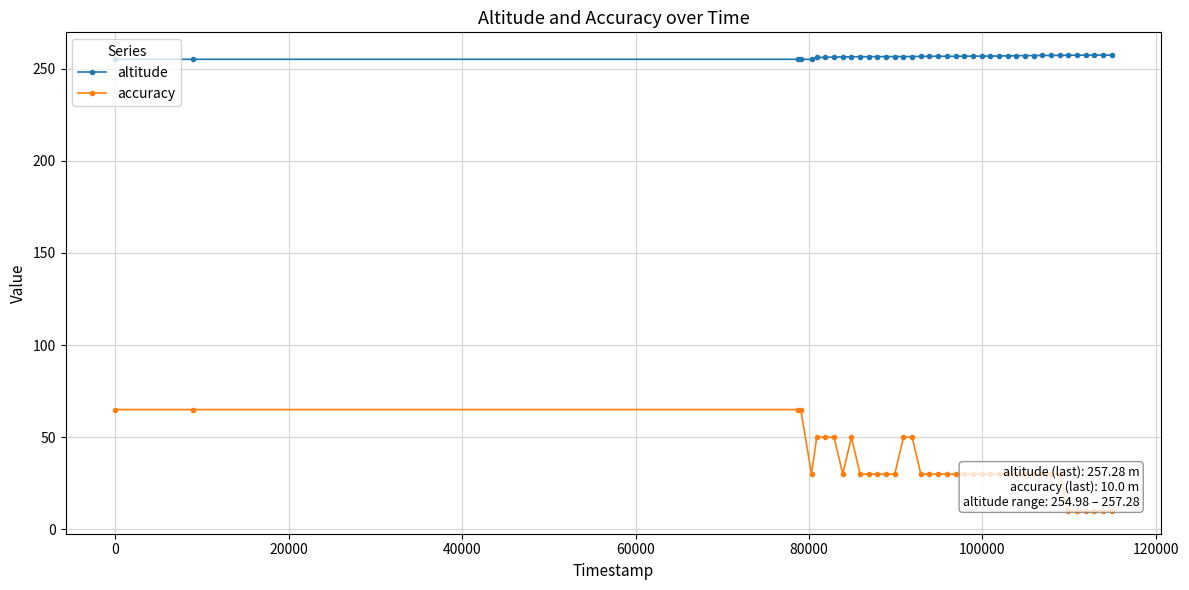

True or false: altitude and accuracy intersect in this chart.

False